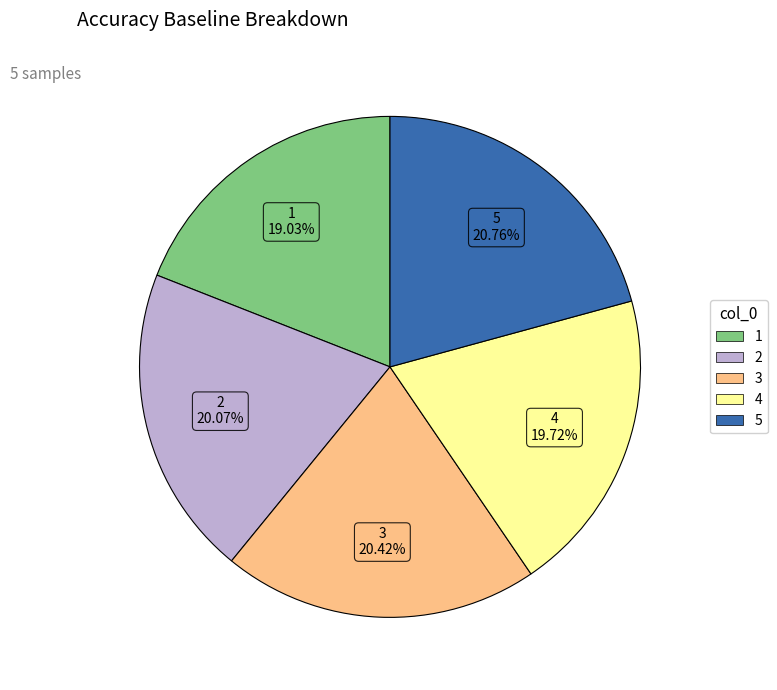

How many slices are in this pie chart?

5